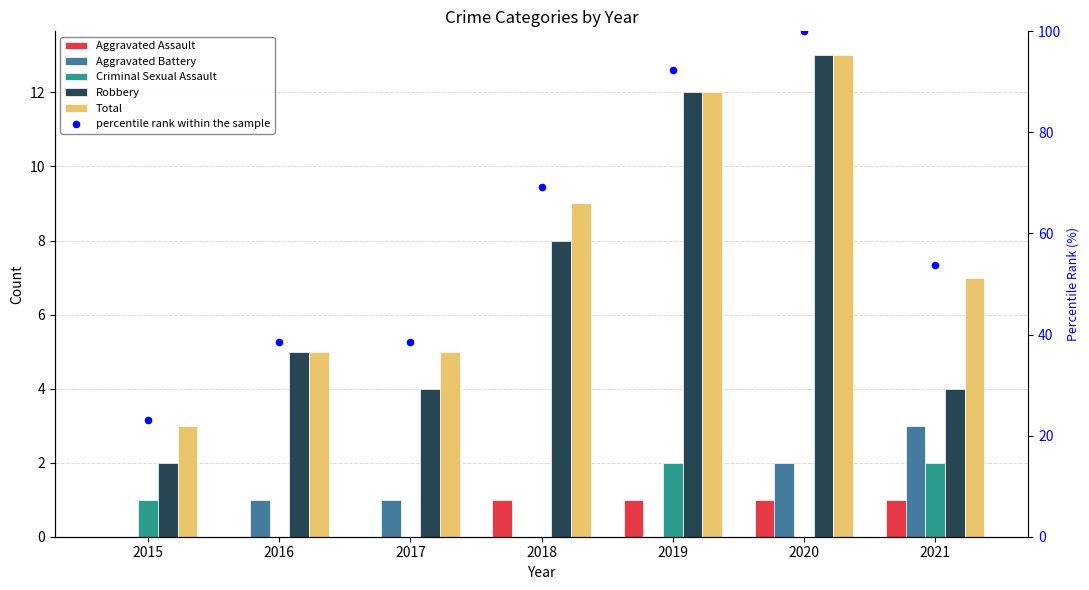

Which series has the largest total across all categories?

percentile rank within the sample